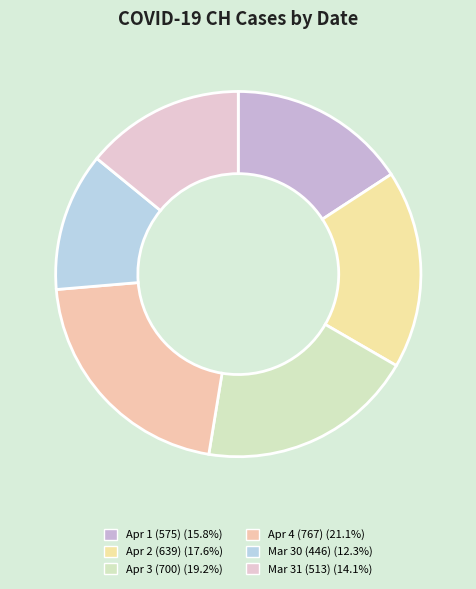

Which category has the smallest portion of the pie?

2020-03-30